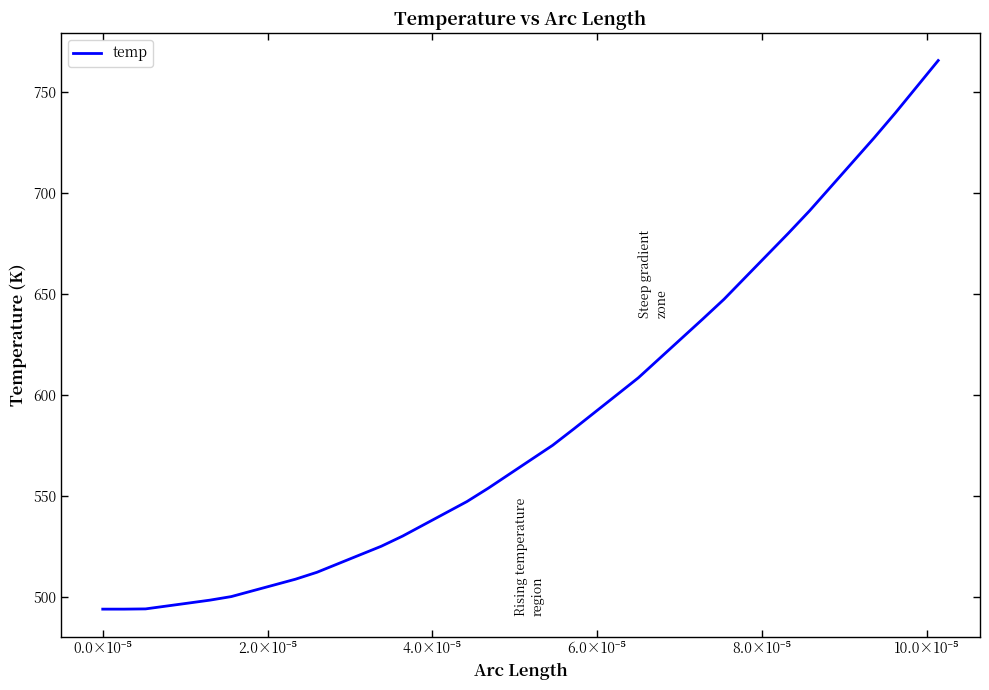

What is the minimum value shown in the chart?

493.9